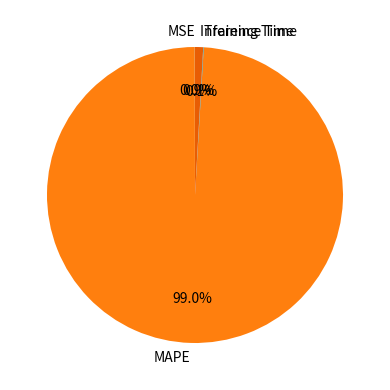

Is there a majority slice in this chart?

Yes